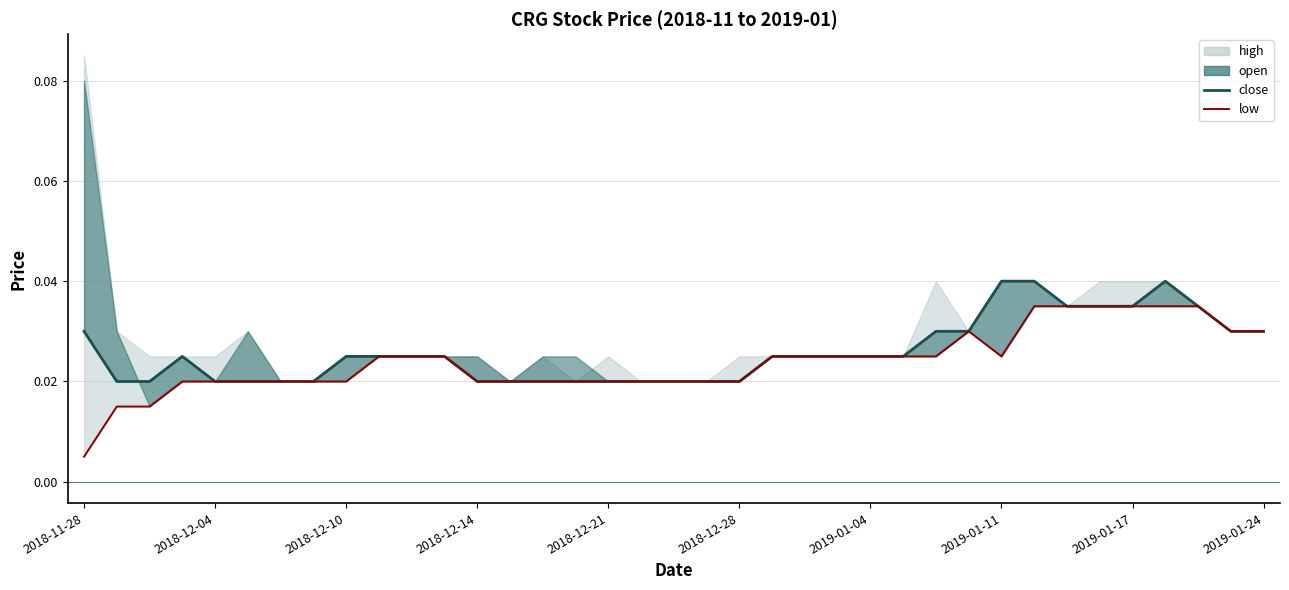

The close series shows 0.0 at 23. True or false?

False